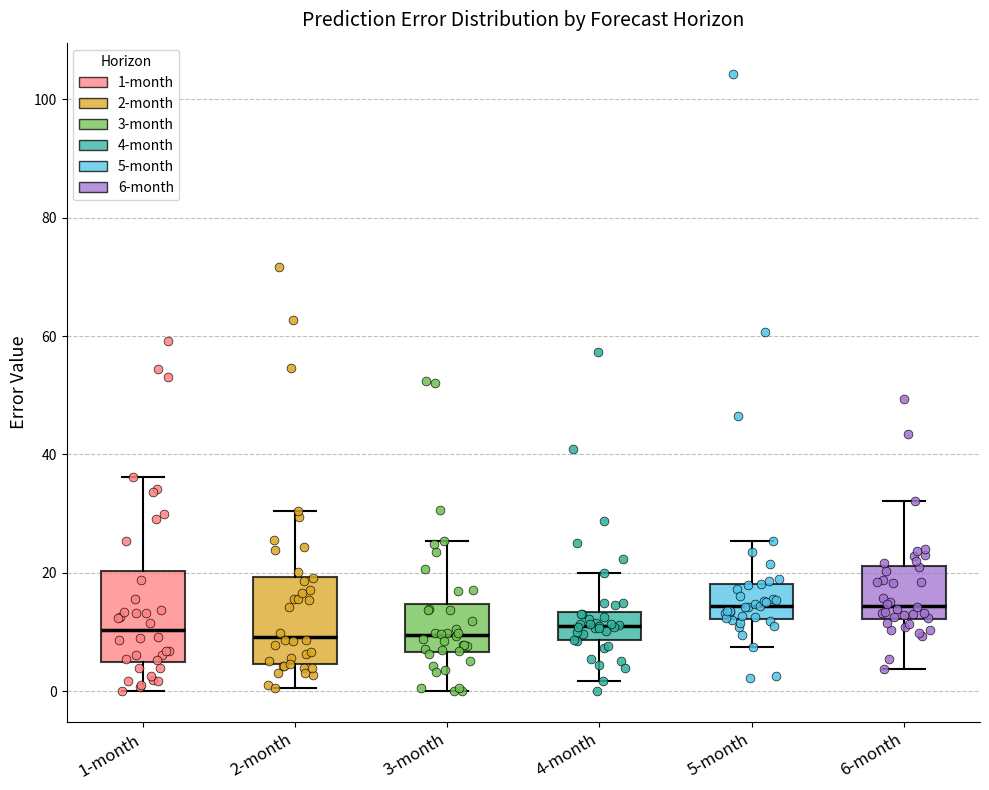

Where does the upper whisker of the box for 2-month end on the y-axis? The values are not printed on the chart, so give them approximately, as read against the axis.

30